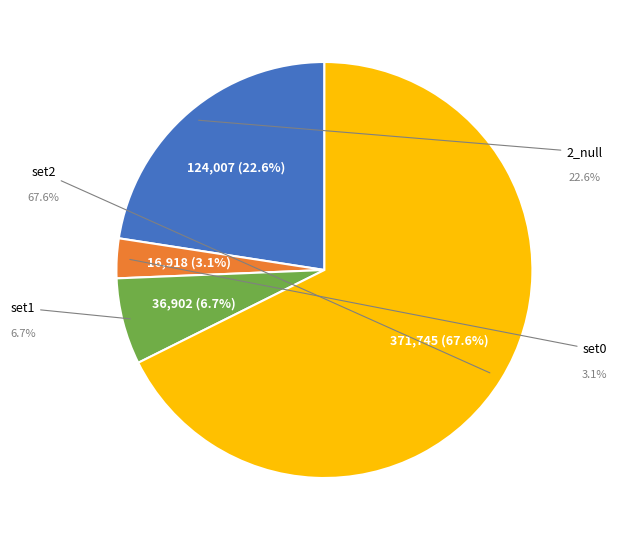

How many segments does this pie chart have?

4